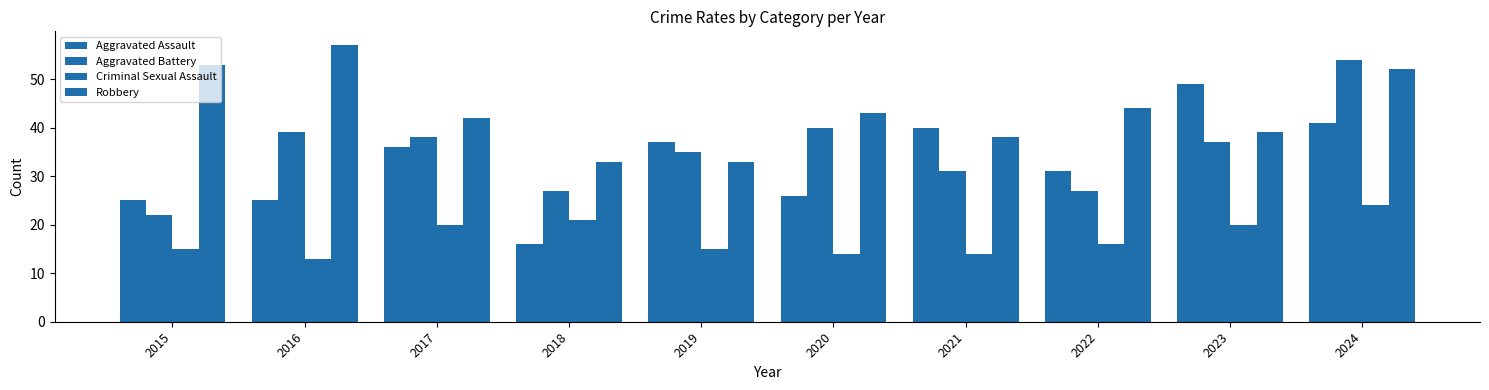

What is the highest value of the Criminal Sexual Assault series?

24